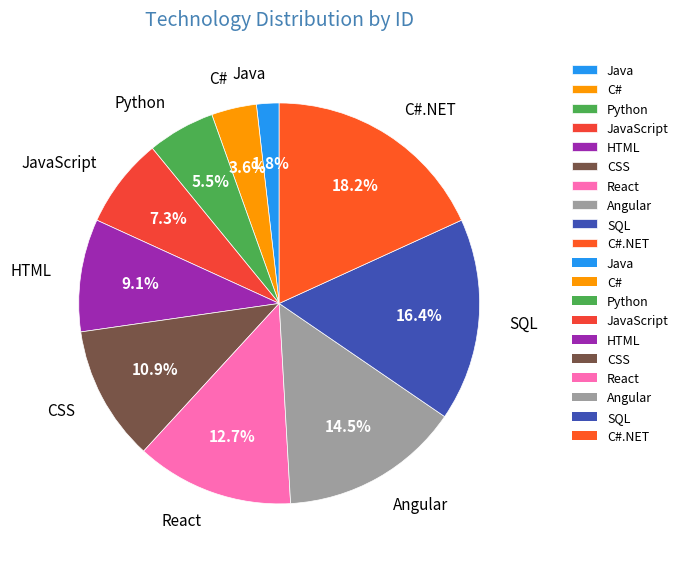

Does JavaScript account for over 50% of the chart?

No